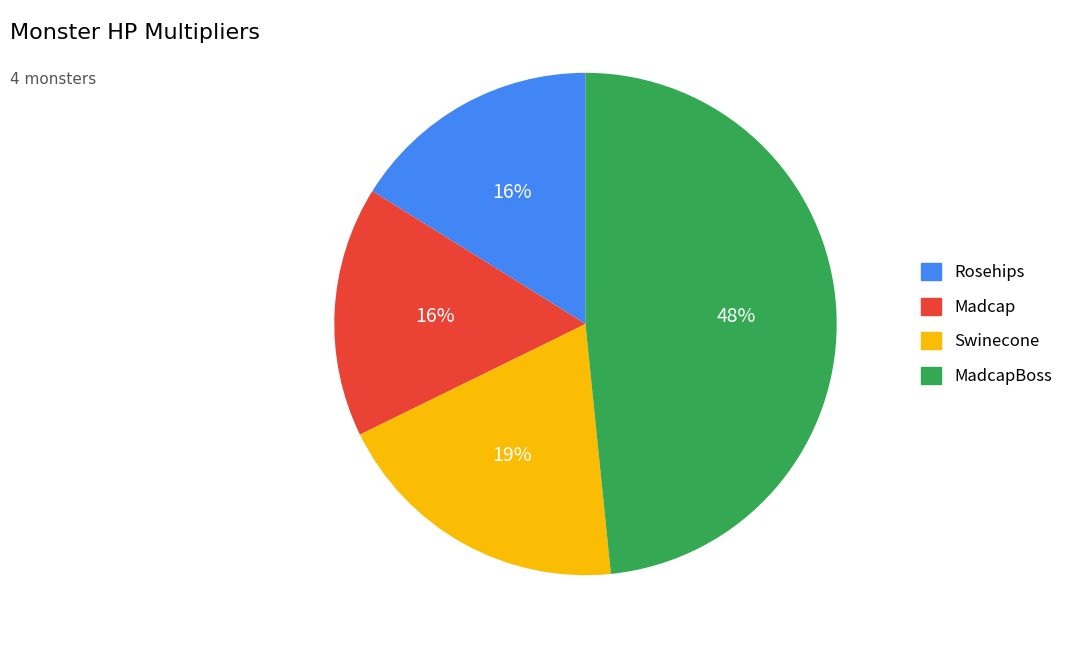

To the nearest percent, what is the difference between the largest and smallest slice percentages?

32%